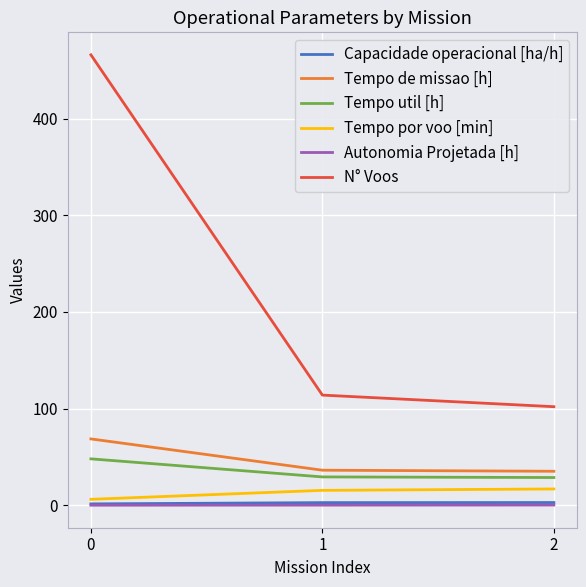

Is it true that Capacidade operacional [ha/h] equals 1.5 at 0?

True